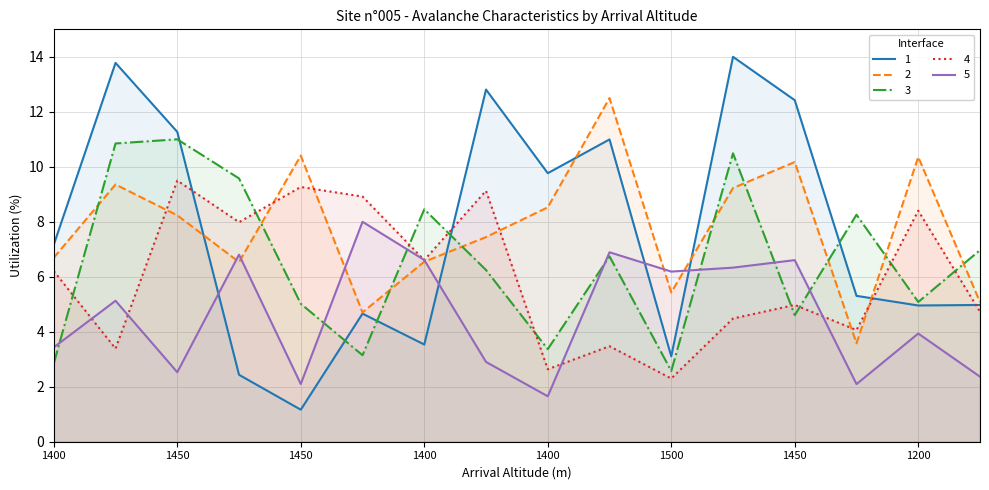

Does the chart have visible grid lines?

Yes